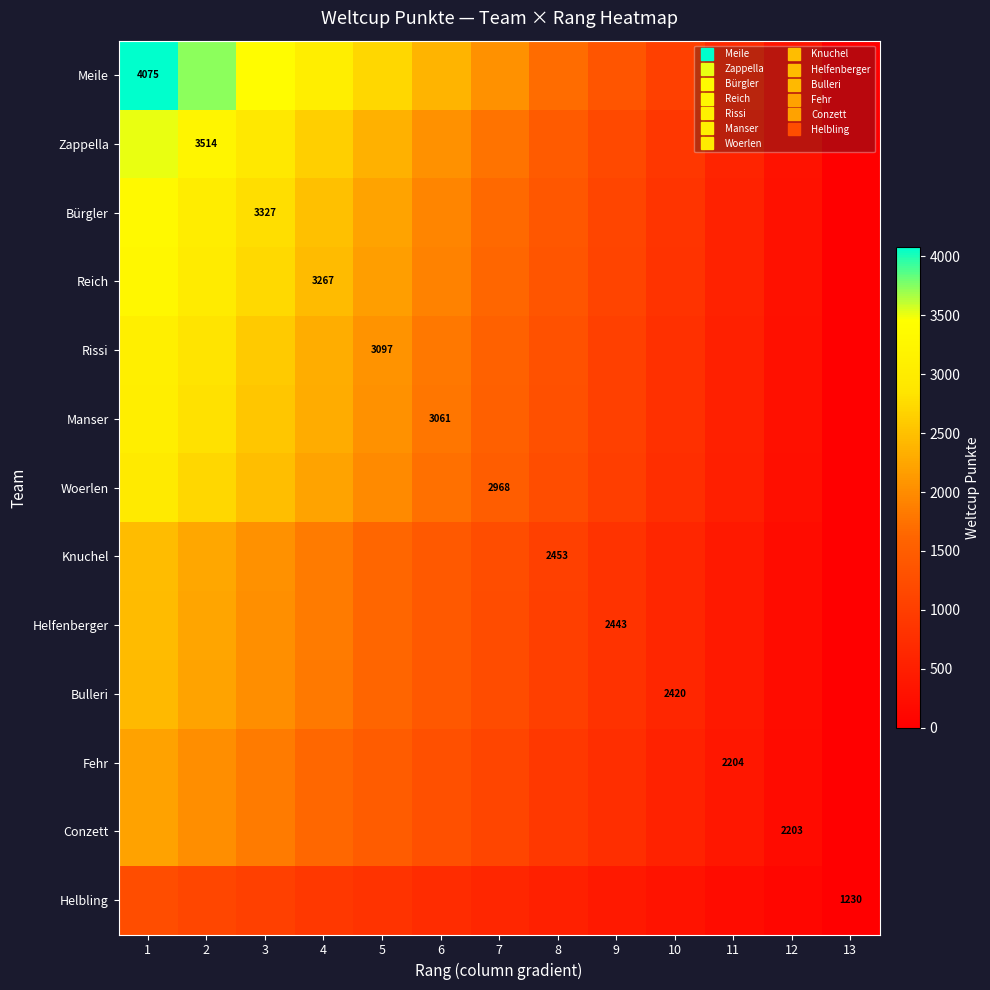

What is the highest value of the Manser series?

3061.0